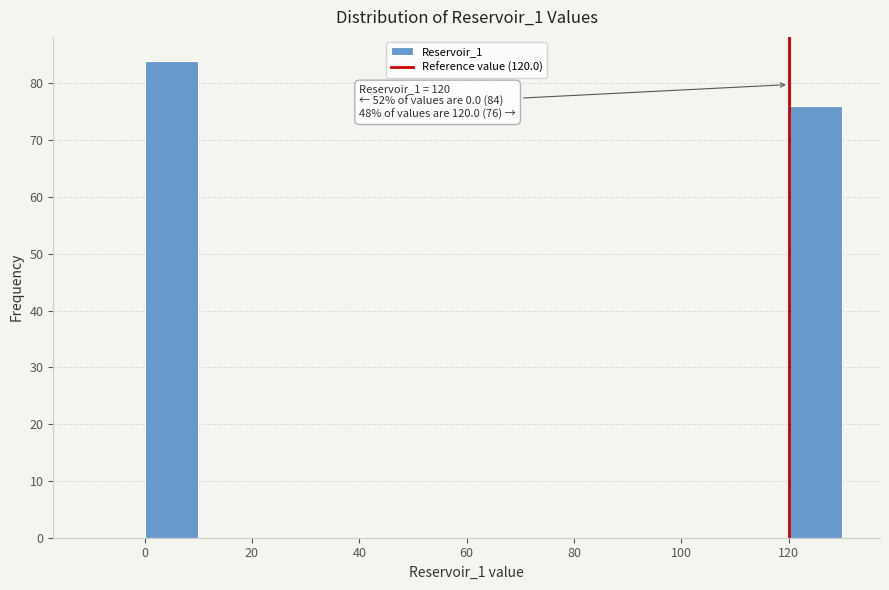

Over which range of the x-axis is the bar tallest?

0 to 10